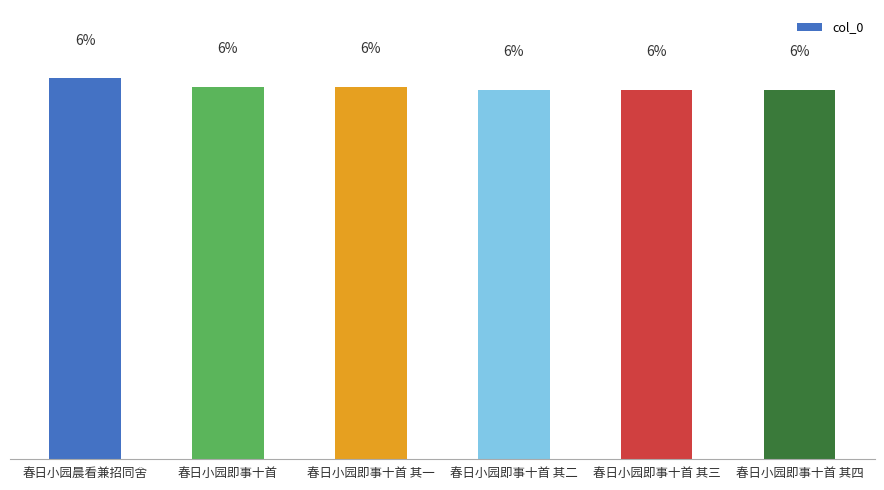

Where does the data first go above 6?

春日小园晨看兼招同舍